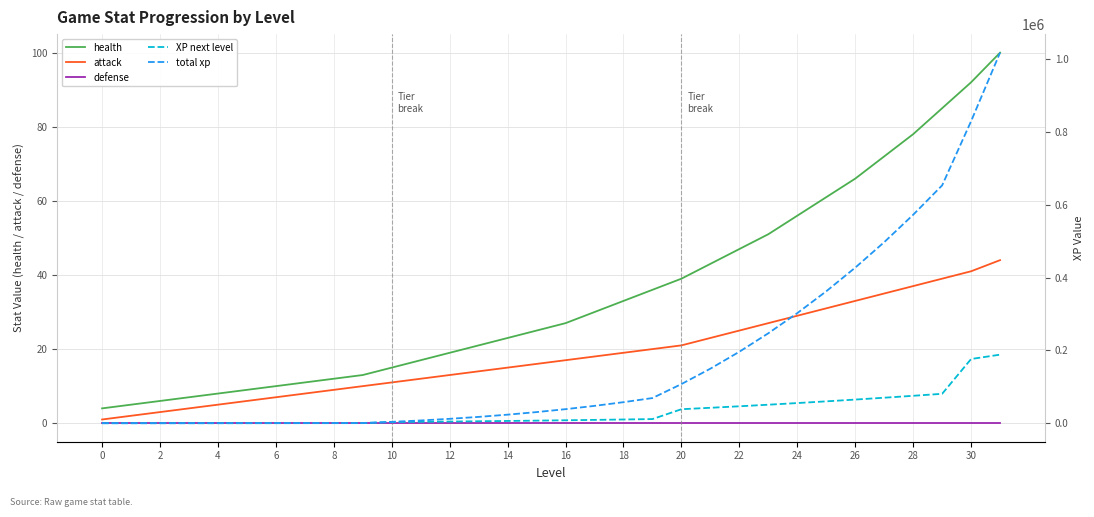

Reading left to right, extract all data points from this chart.

health: 4	5	6	7	8	9	10	11	12	13	15	17	19	21	23	25	27	30	33	36	39	43	47	51	56	61	66	72	78	85	92	100
attack: 1	2	3	4	5	6	7	8	9	10	11	12	13	14	15	16	17	18	19	20	21	23	25	27	29	31	33	35	37	39	41	44
defense: 0	0	0	0	0	0	0	0	0	0	0	0	0	0	0	0	0	0	0	0	0	0	0	0	0	0	0	0	0	0	0	0
XP next level: 1	3	9	19	33	50	72	98	127	160	3137	3796	4517	5301	6148	7057	8030	9065	10162	11322	38417	42355	46485	50807	55321	60026	64925	70015	75297	80771	176401	188357
total xp: 1	4	13	32	65	115	187	285	412	572	3709	7505	12022	17323	23471	30528	38558	47623	57785	69107	107524	149879	196364	247171	302492	362518	427443	497458	572755	653526	829927	1018284